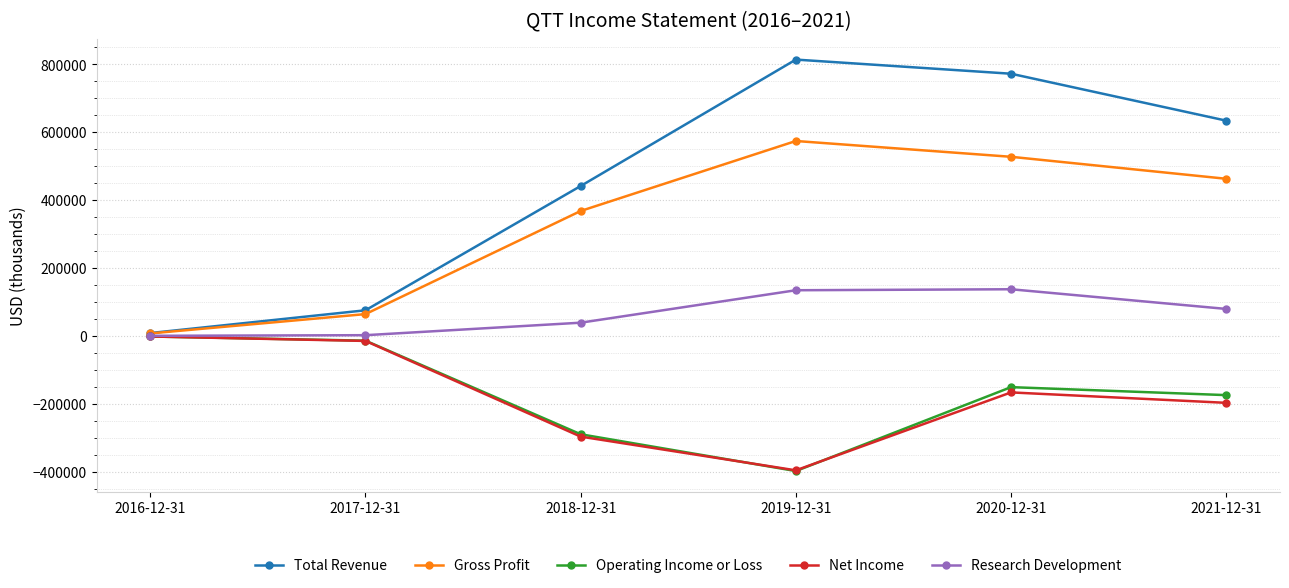

What is the value of the Research Development point at the 4th from the left?

134500